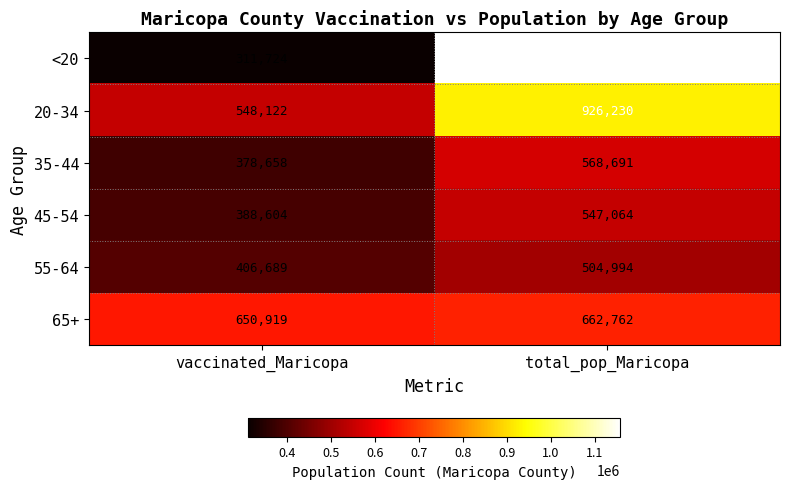

Which series changed the most between vaccinated_Maricopa and total_pop_Maricopa?

<20